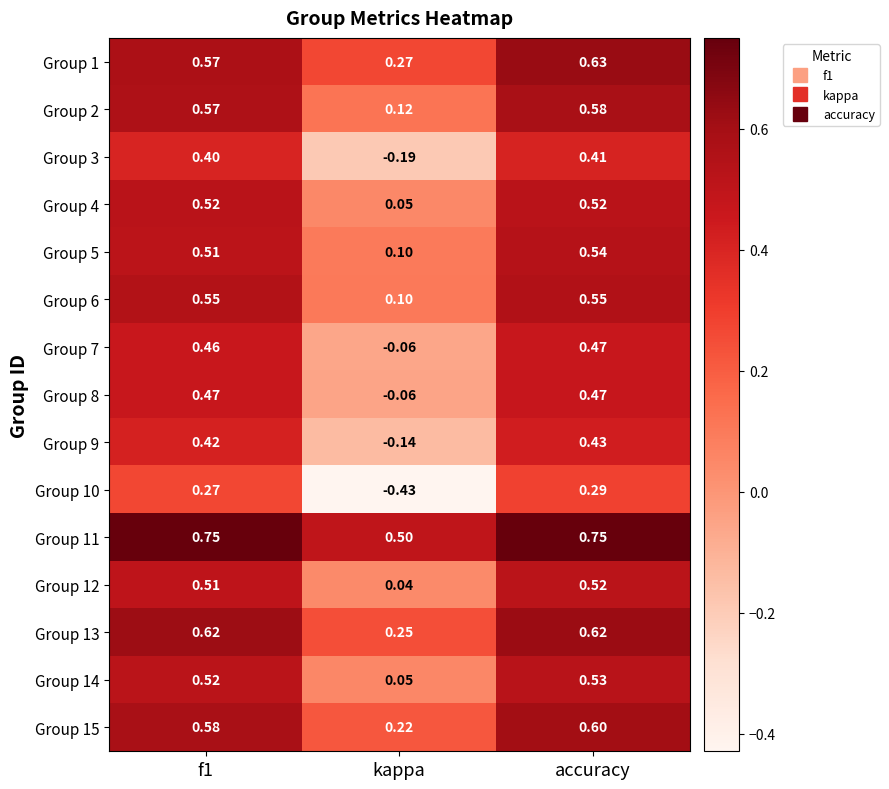

Which series has the widest spread of values?

Group 10